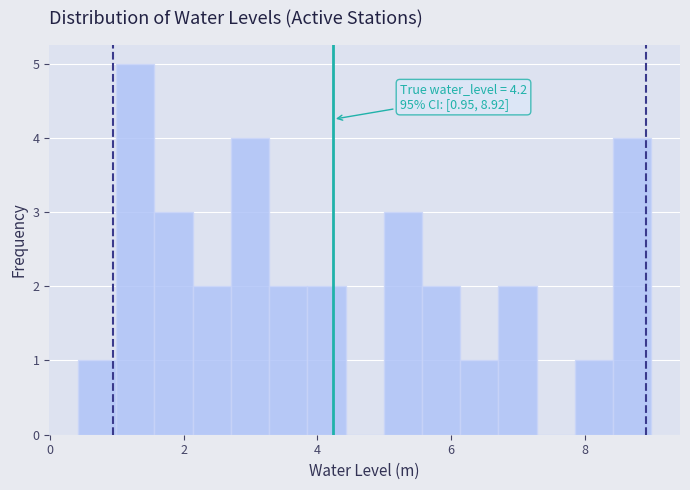

Around what value on the x-axis is the tallest bar? Give the approximate position of its centre, as read against the axis.

1.2